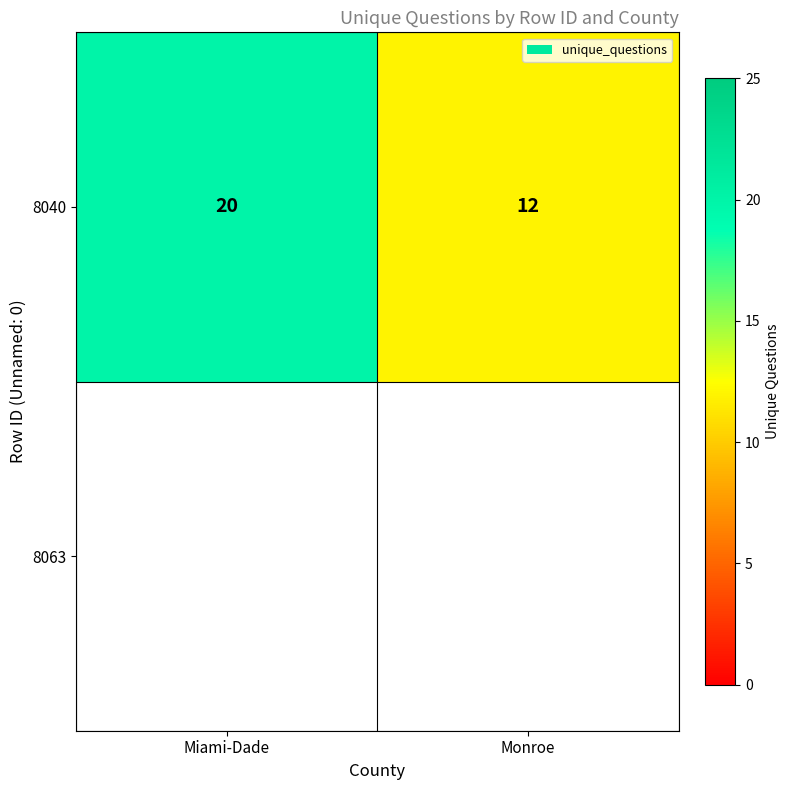

What is the greatest value displayed?

20